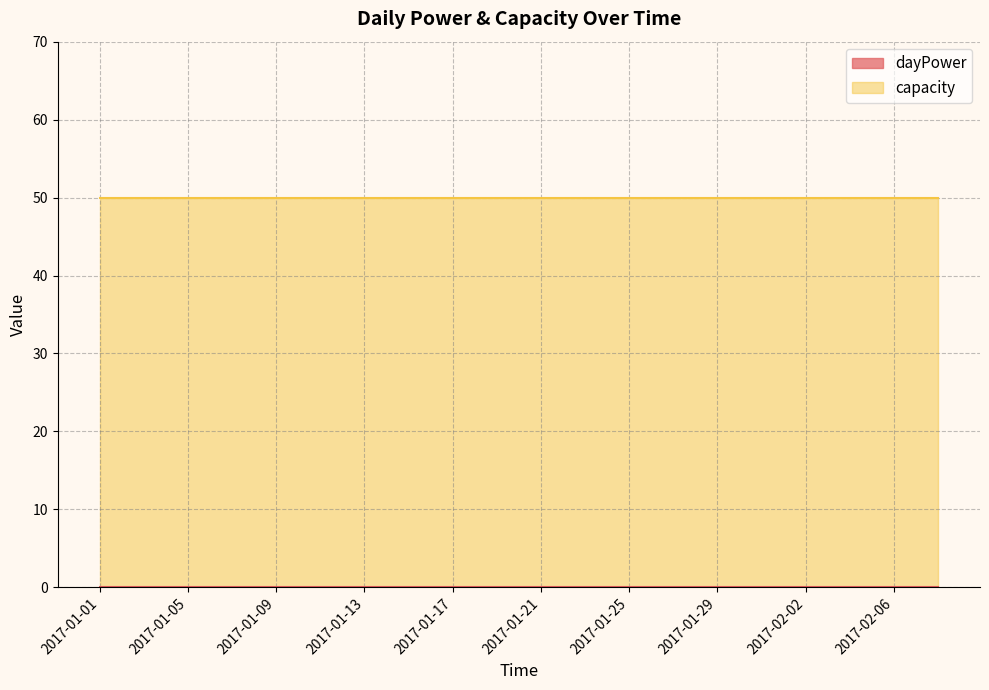

True or false: capacity has a value of 86 at 2017-01-15.

False